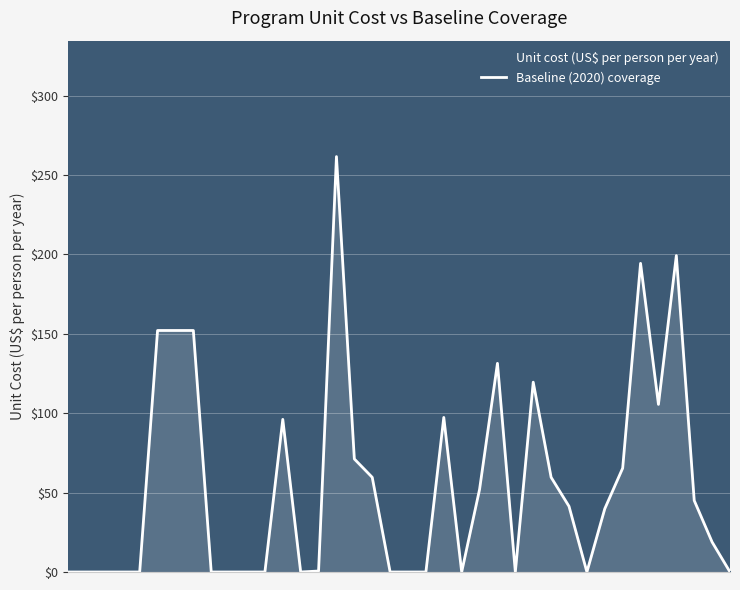

Reading left to right, what are all the values shown in this chart?

0.0	0.0	0.0	0.0	0.0	152.1	152.1	152.1	0.0	0.0	0.0	0.0	96.1	0.0	0.6	261.6	71.2	59.6	0.0	0.0	0.0	97.3	0.0	52.0	131.4	0.0	119.5	59.6	41.4	0.0	39.8	65.4	194.4	105.5	199.2	45.0	18.9	0.0